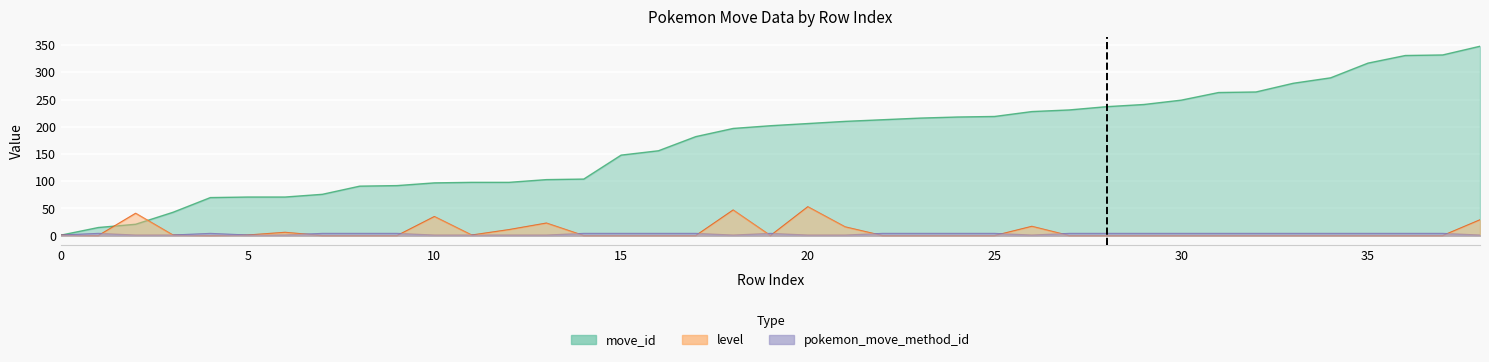

What is the minimum value for pokemon_move_method_id?

1